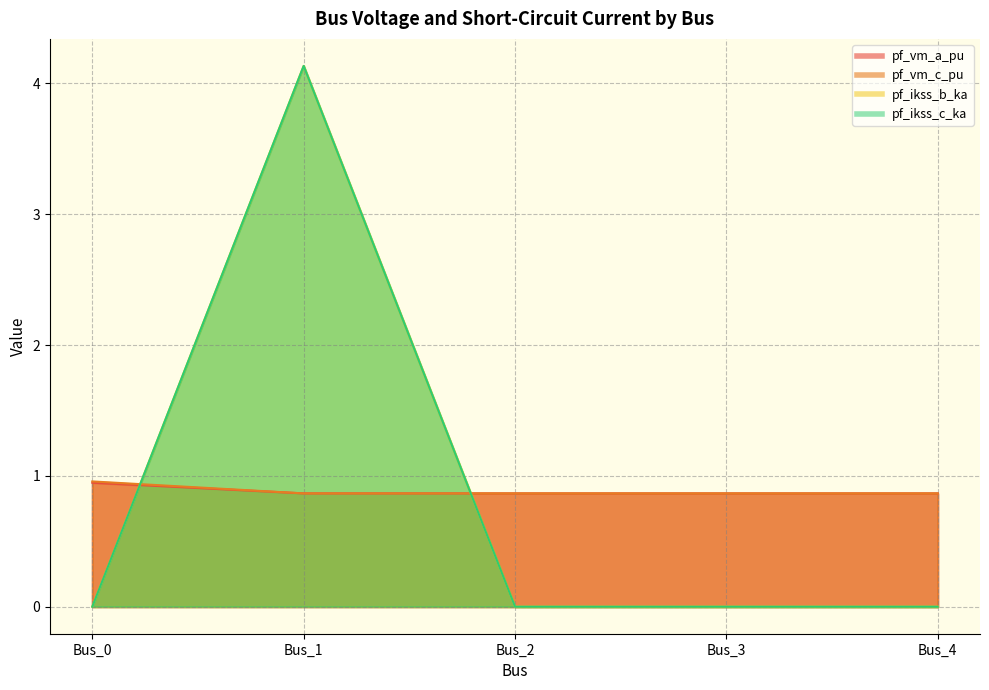

How many values in pf_ikss_c_ka are above zero?

1